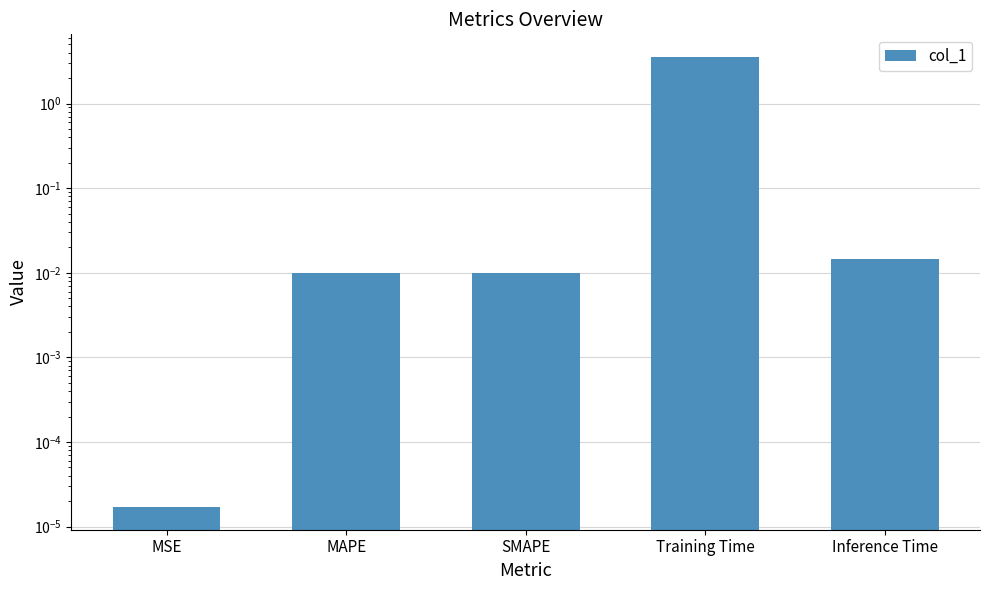

How many series are shown in this chart?

1